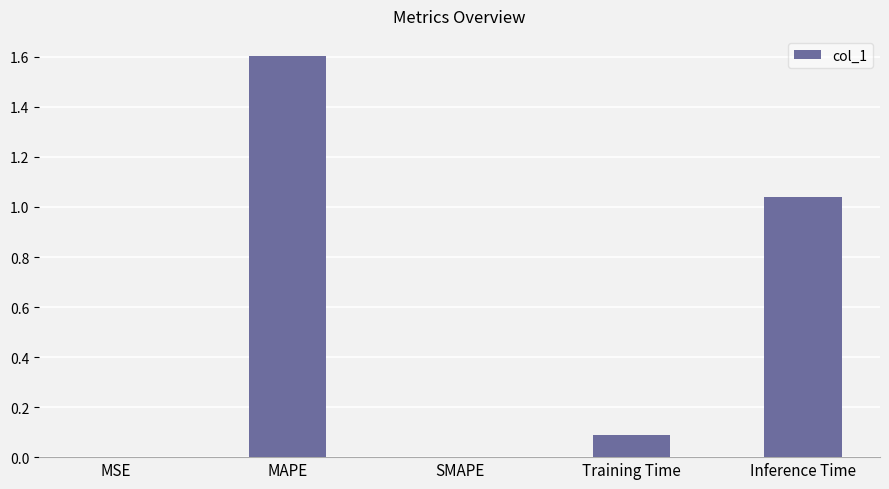

How many distinct data groups are displayed?

1